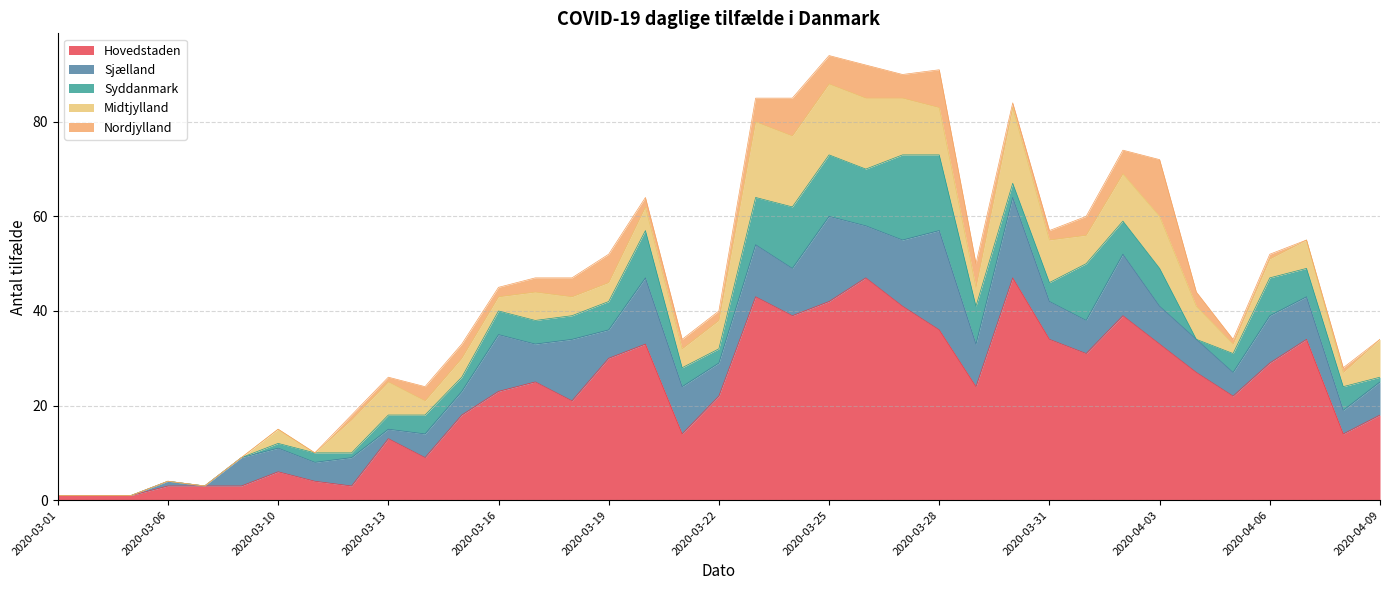

What is the total value across all series at 2020-03-21?

34